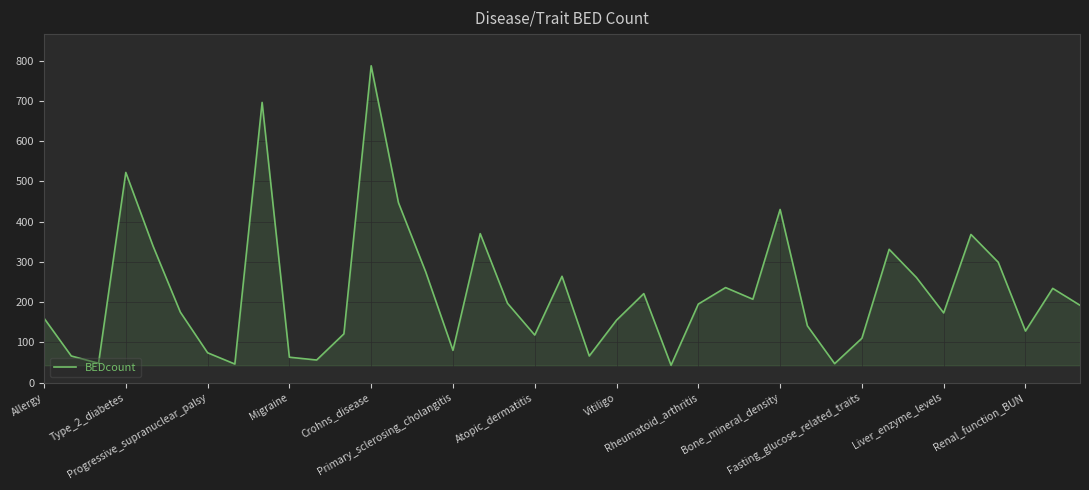

What is the difference between the maximum and minimum values?

744